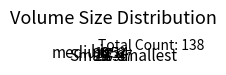

Which has a higher value, smallest or Small?

smallest